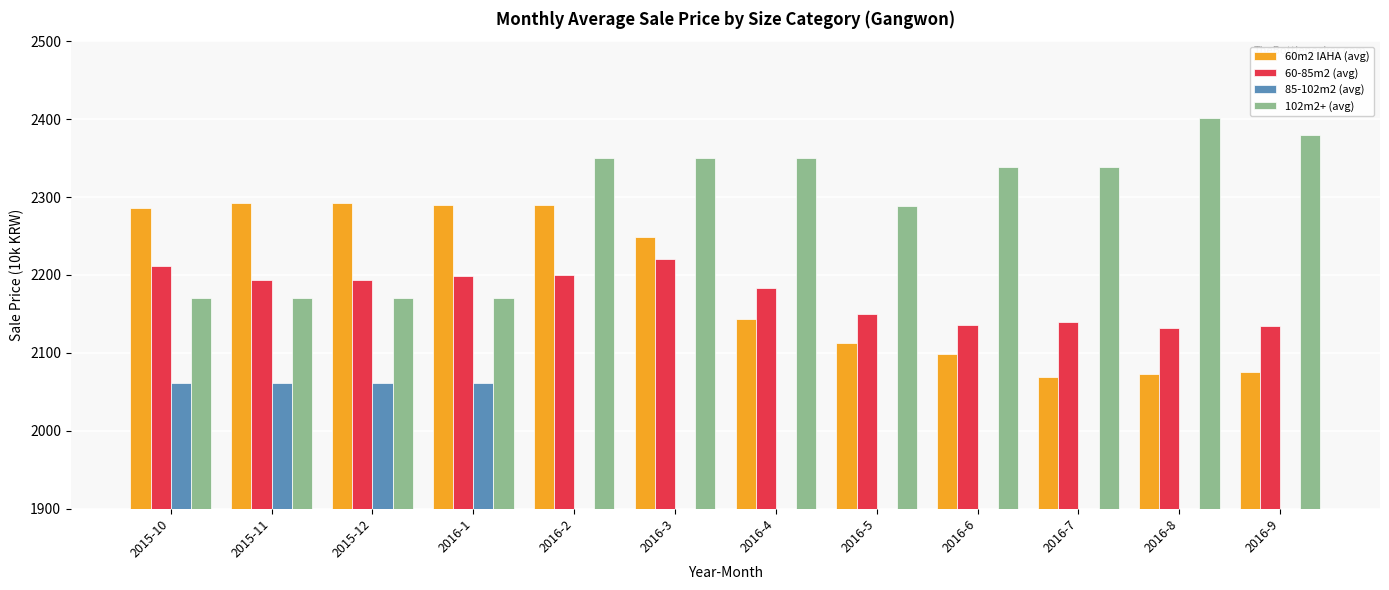

Which series changed the most between 2015-11 and 2016-6?

60m2 IAHA (avg)